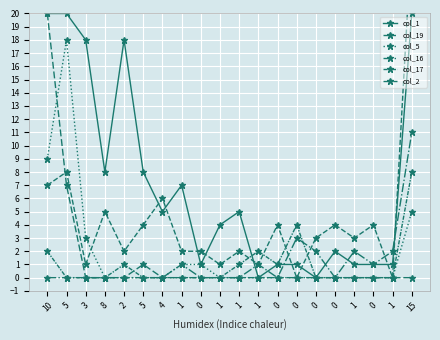

What is the average value of the col_17 series?

1